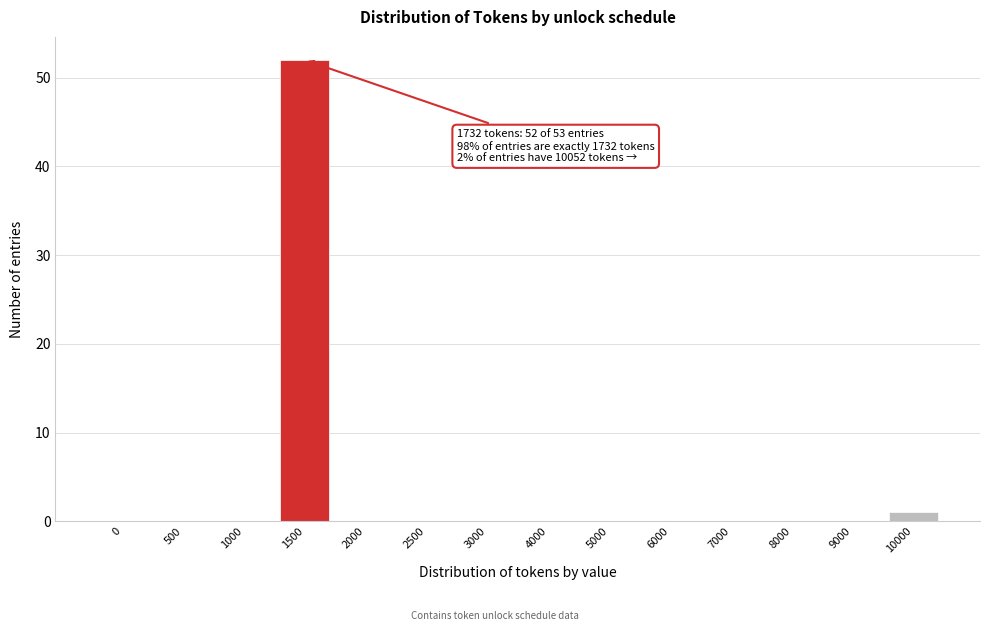

Reading left to right, list all the values displayed in this chart.

0=0	500=0	1000=0	1500=52	2000=0	2500=0	3000=0	4000=0	5000=0	6000=0	7000=0	8000=0	9000=0	10000=1